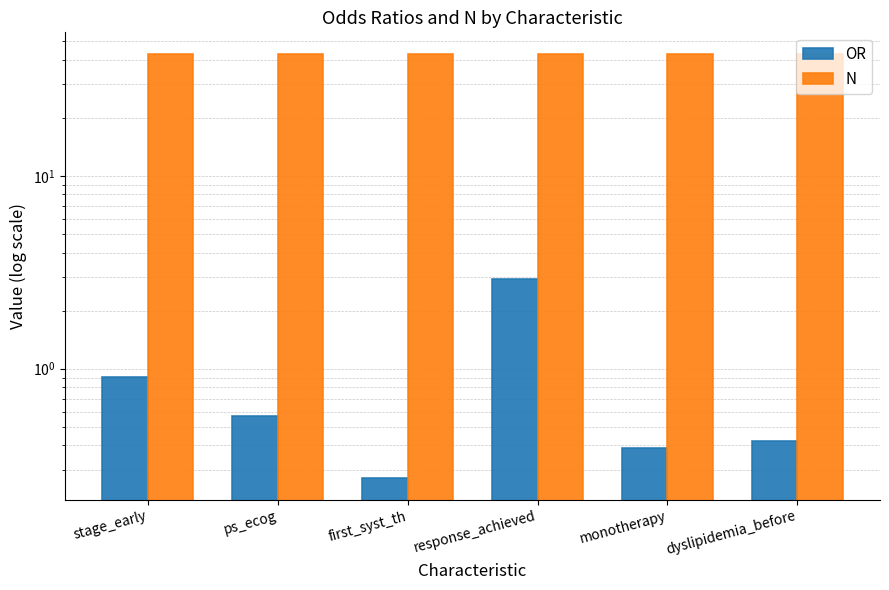

Which series changed the most between ps_ecog and dyslipidemia_before?

OR